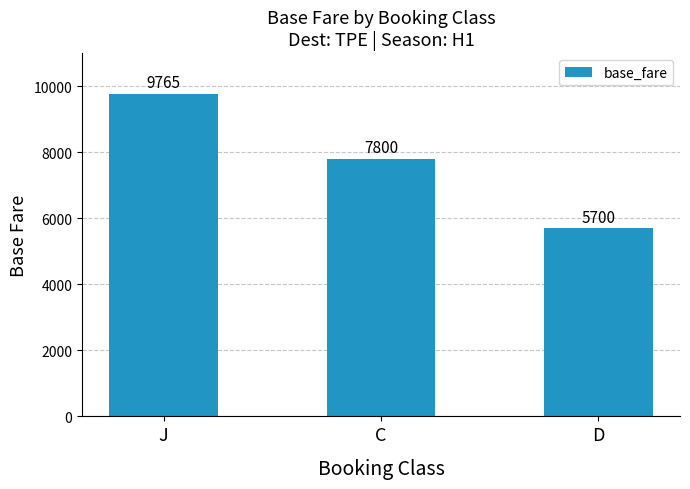

What is the value of the 2nd bar from the left?

7800